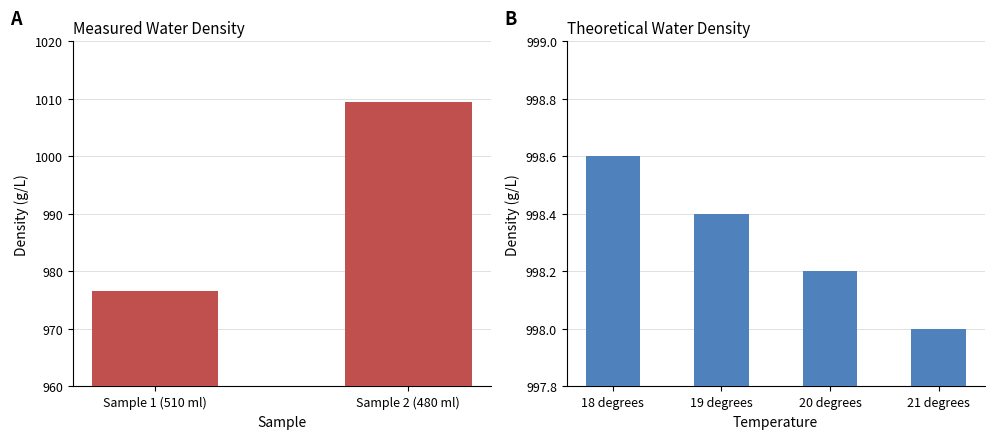

Is it true that the value at 21 degrees is 231.8?

False